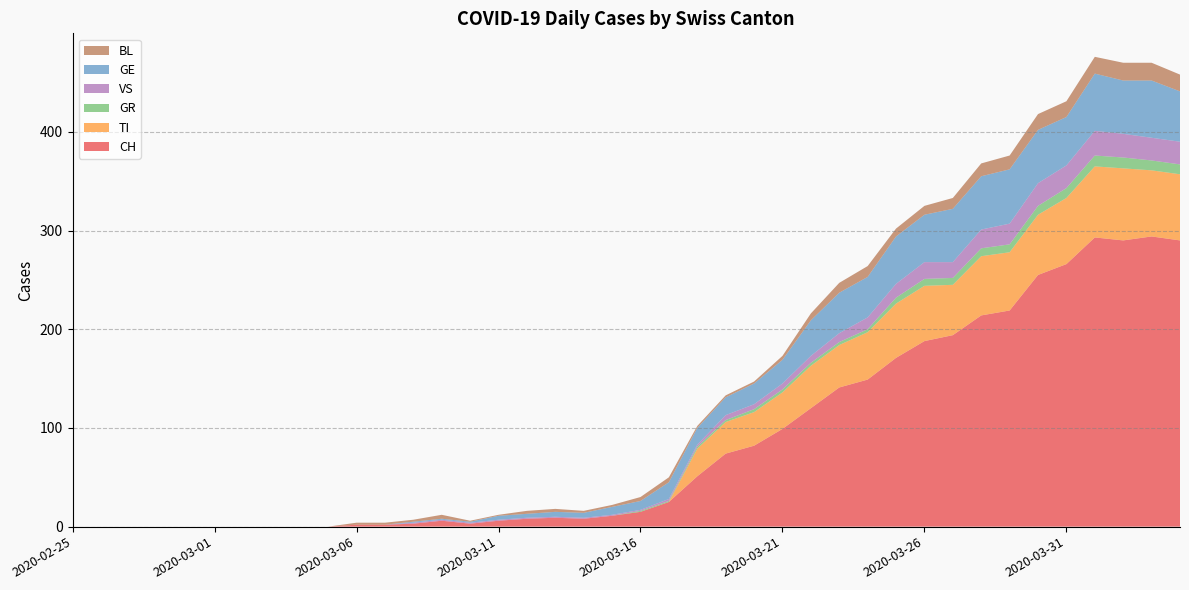

Reading left to right, extract all data points from this chart.

CH: 0	0	0	0	0	0	0	0	0	0	2	2	3	6	3	6	8	9	8	11	15	25	51	74	82	99	120	141	149	171	188	194	214	219	255	266	293	290	294	290
TI: 0	0	0	0	0	0	0	0	0	0	0	0	0	0	0	0	0	0	0	0	0	0	28	32	34	37	43	43	48	55	56	51	60	59	61	67	72	73	67	67
GR: 0	0	0	0	0	0	0	0	0	0	0	0	0	0	0	0	0	0	0	0	1	1	2	2	3	3	3	3	3	6	7	7	8	8	9	10	11	11	10	10
VS: 0	0	0	0	0	0	0	0	0	0	0	0	1	1	1	1	1	1	1	1	1	2	2	5	5	6	7	9	12	14	17	16	19	21	23	23	25	24	23	23
GE: 0	0	0	0	0	0	0	0	0	0	0	0	1	1	1	4	4	5	5	8	9	17	17	18	21	24	36	41	41	48	48	54	54	55	54	49	58	54	58	51
BL: 0	0	0	0	0	0	0	0	0	0	2	2	2	4	1	1	3	3	2	2	4	5	2	2	2	4	7	10	11	8	9	11	13	14	16	16	17	18	18	17